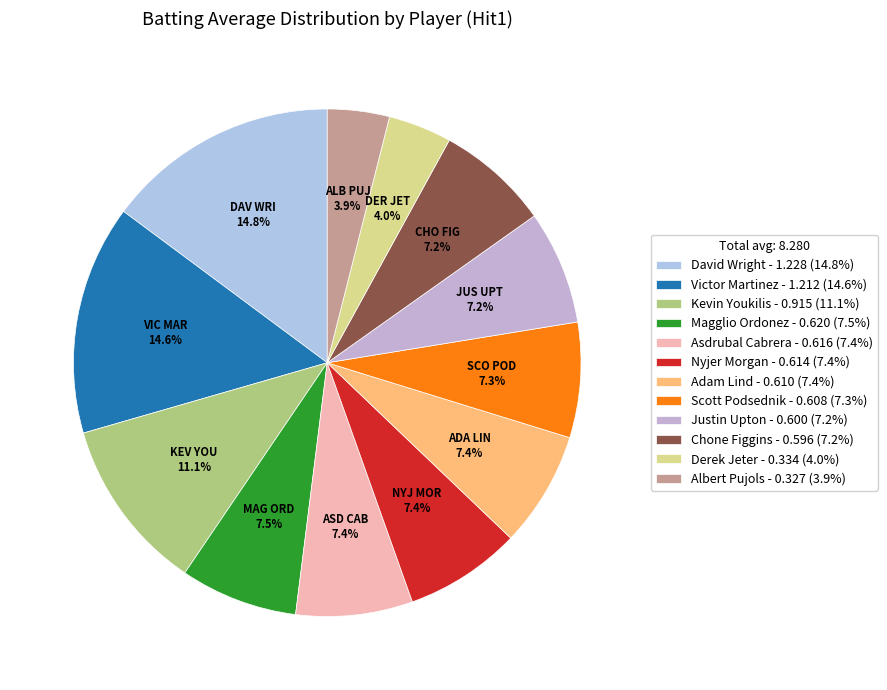

Count the number of slices in the pie.

12